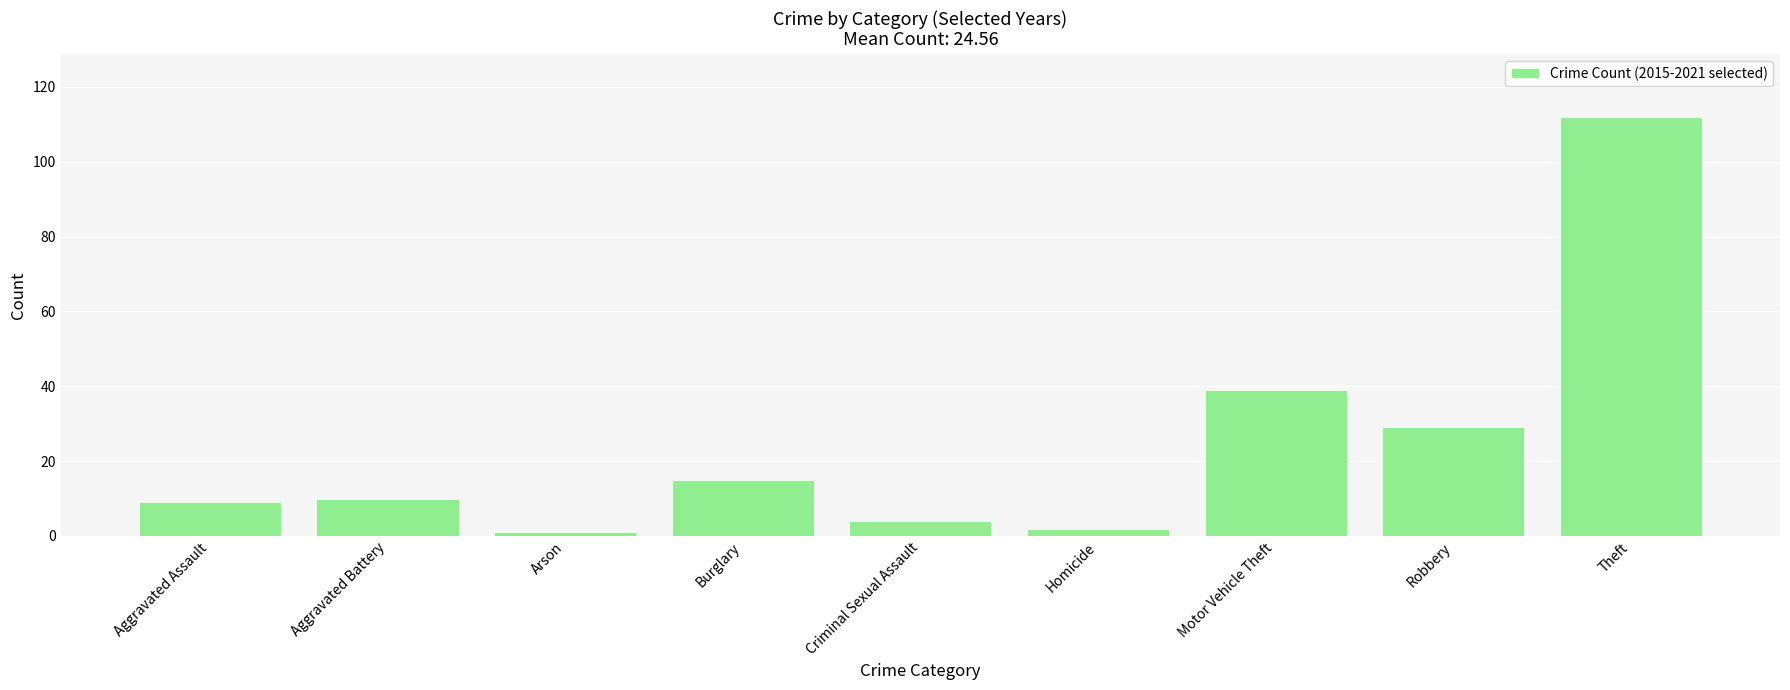

True or false: the data shows 5 at Burglary.

False